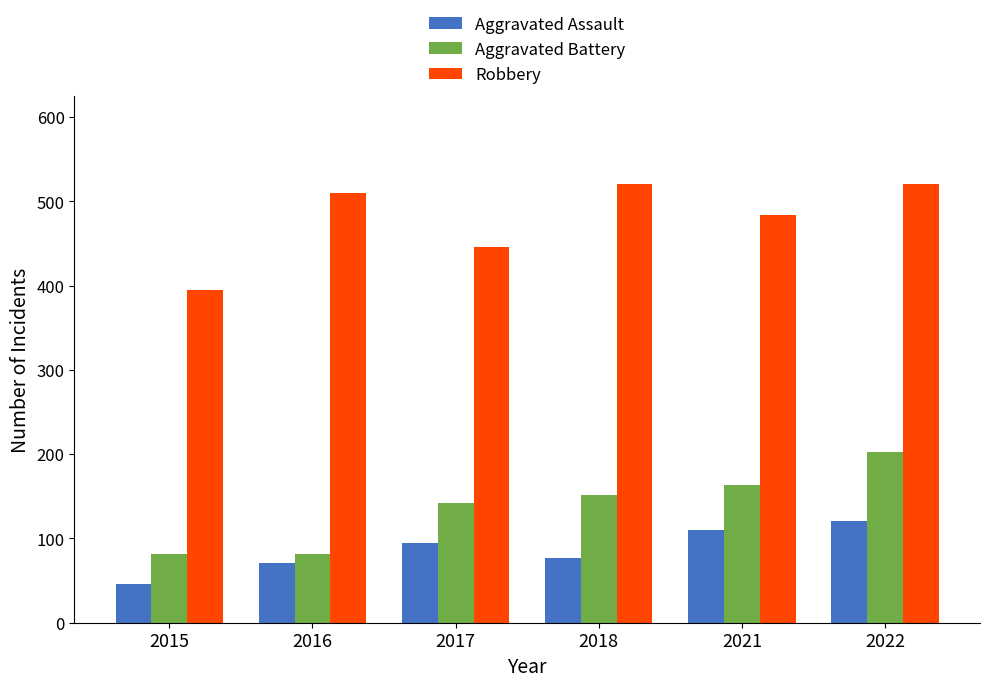

Are the bars horizontal?

No